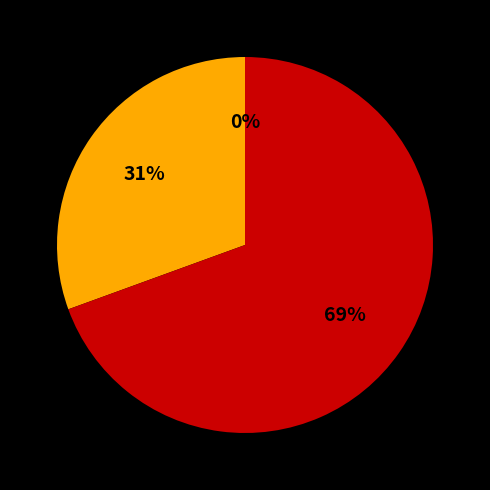

Combined, what portion of the pie is 2023-10-24 and 2023-10-22?

13.9%